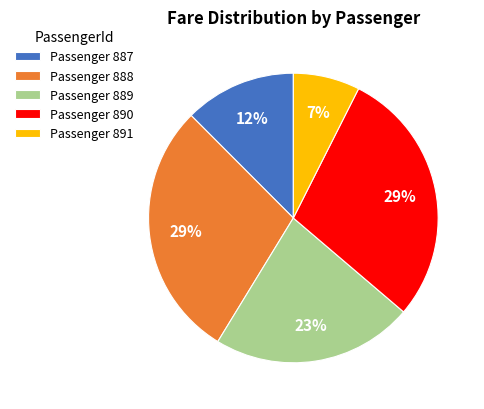

Count the number of slices in the pie.

5